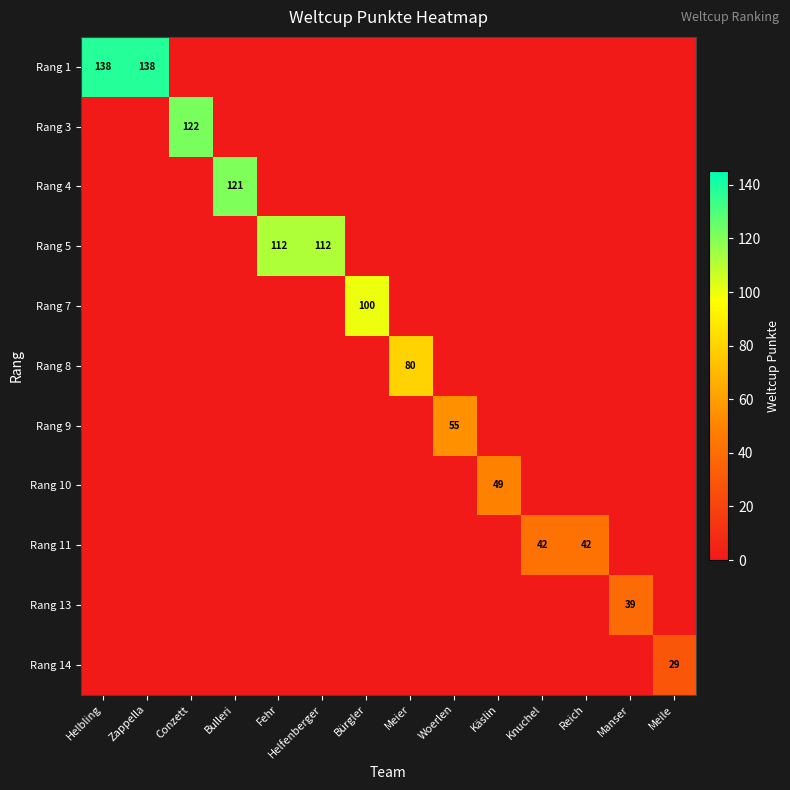

Rank the series by their maximum value, from highest to lowest.

Rang 1, Rang 3, Rang 4, Rang 5, Rang 7, Rang 8, Rang 9, Rang 10, Rang 11, Rang 13, Rang 14